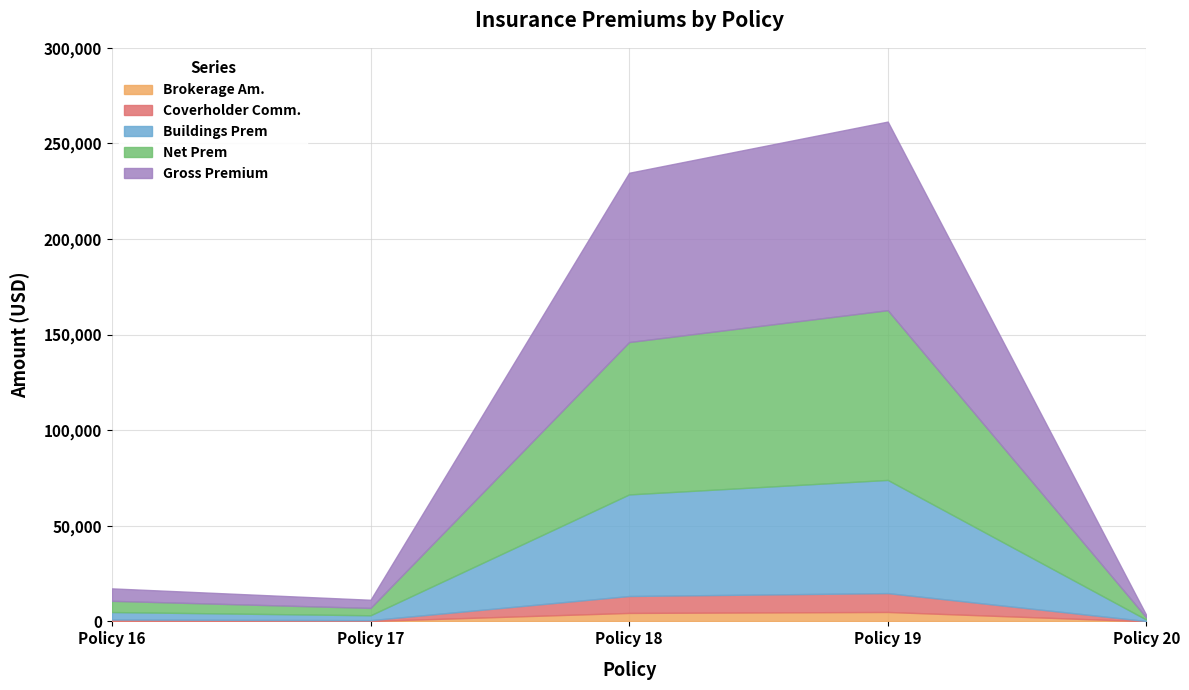

What is the sum of all Coverholder Comm. values?

19923.1